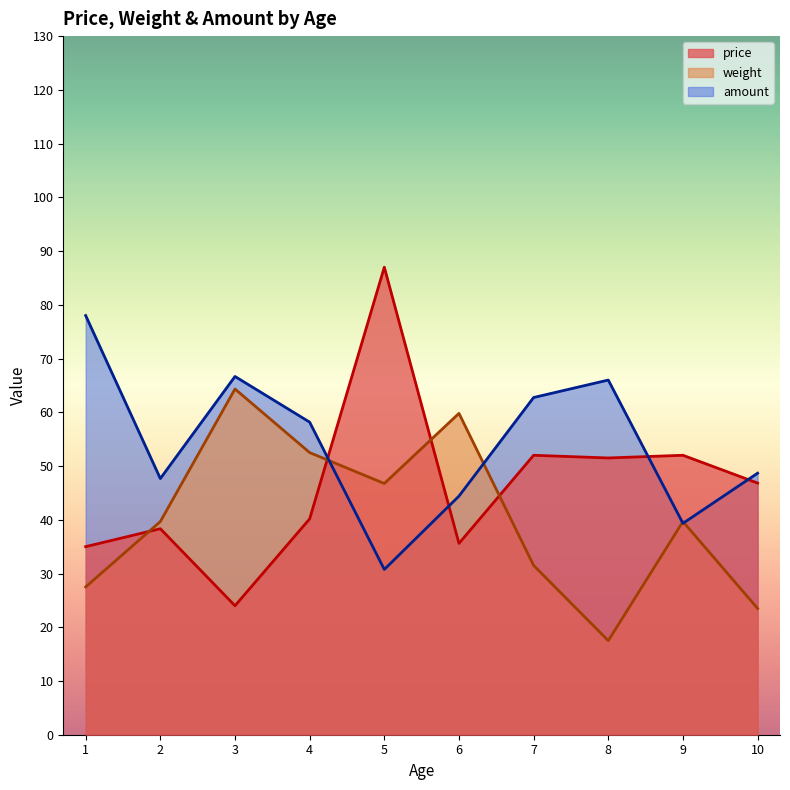

The weight series shows 20.6 at 4. True or false?

False